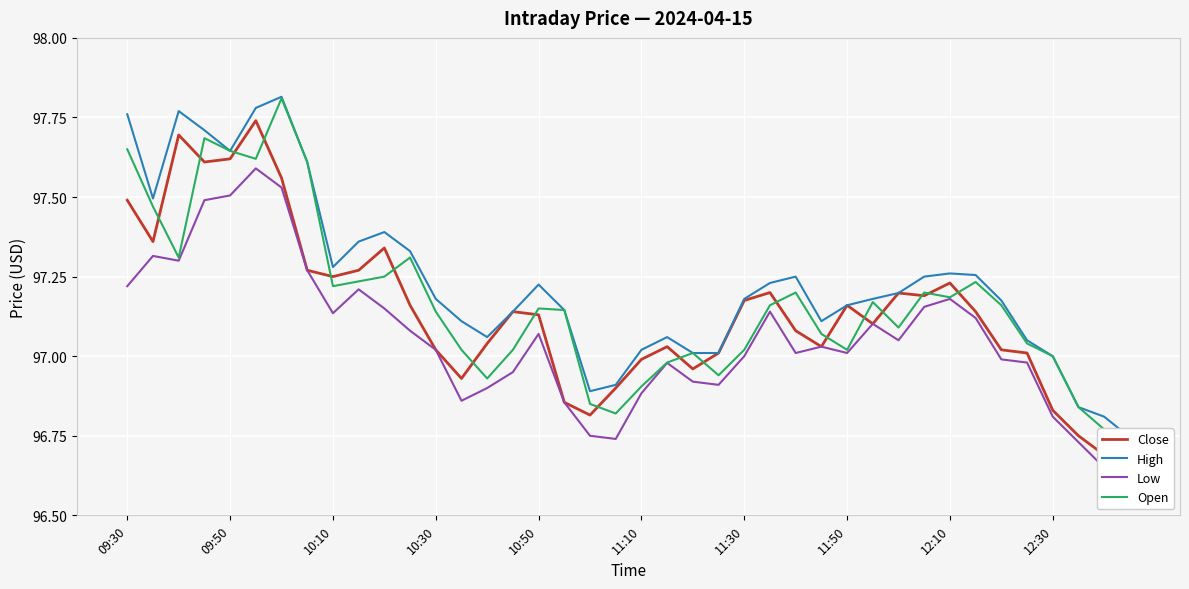

Rank the series at 15 from lowest to highest value.

Low, Open, Close, High